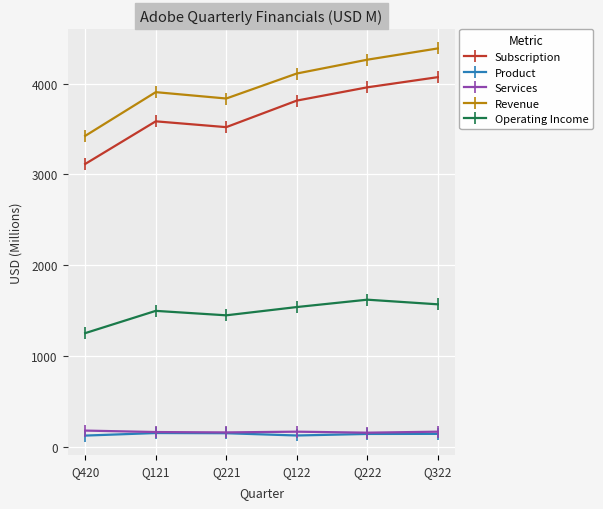

Rank the categories by Subscription value from lowest to highest.

Q420, Q221, Q121, Q122, Q222, Q322